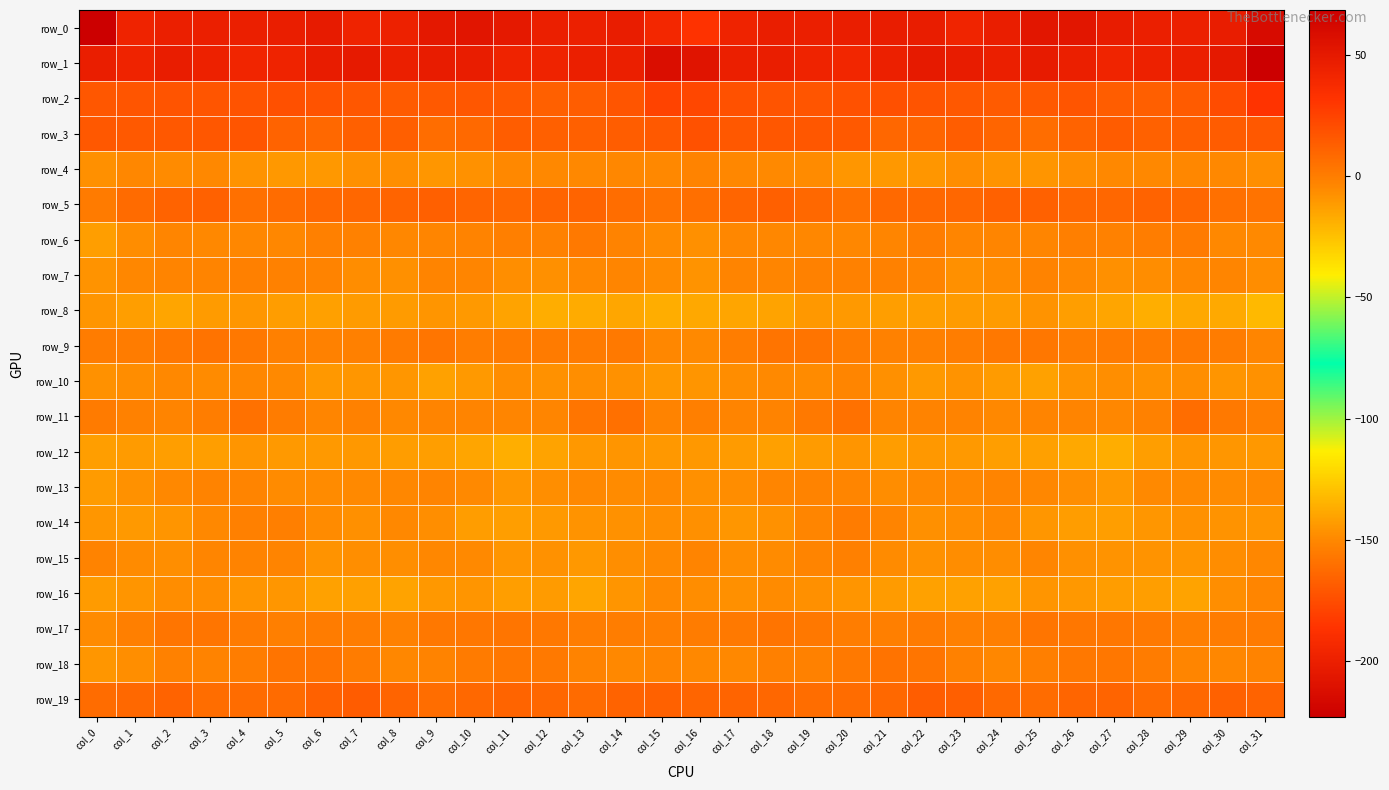

Which series changed the most between col_0 and col_30?

row_0